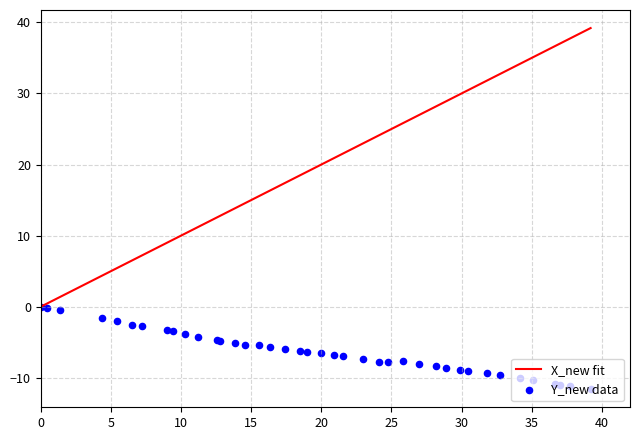

Which series has the widest spread of Y values?

X_new